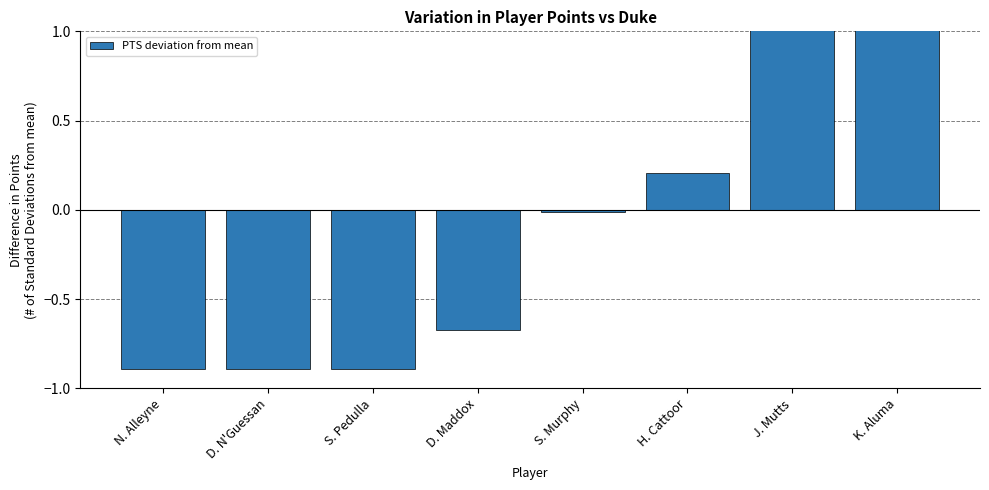

How many data points are less than 0?

5